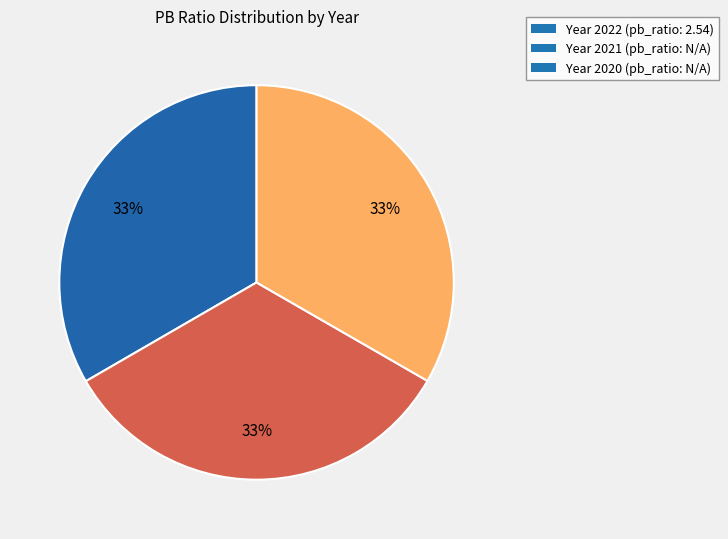

Does Year 2021 (pb_ratio: N/A) account for over 50% of the chart?

No